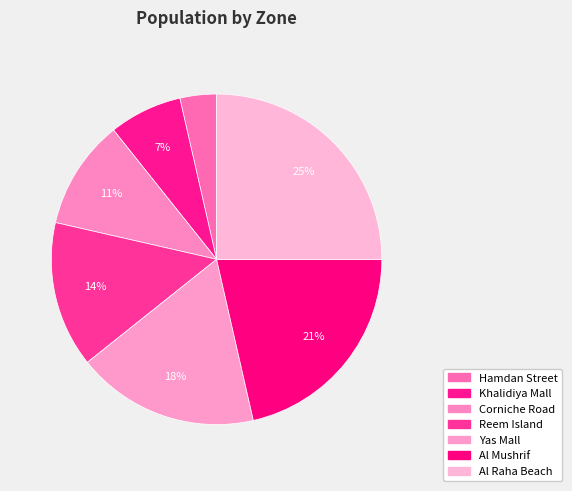

To the nearest percent, what is the combined percentage of Reem Island and Al Mushrif?

36%